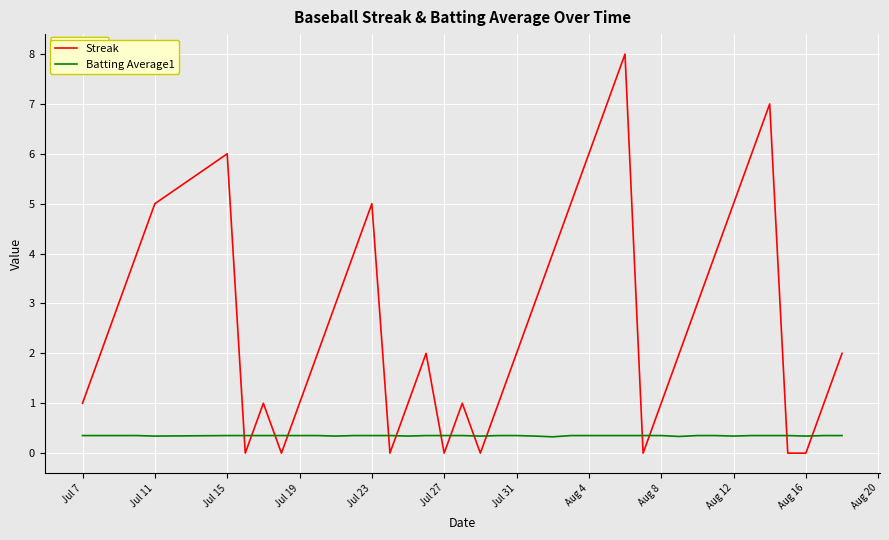

Which series has the largest range (max minus min)?

Streak